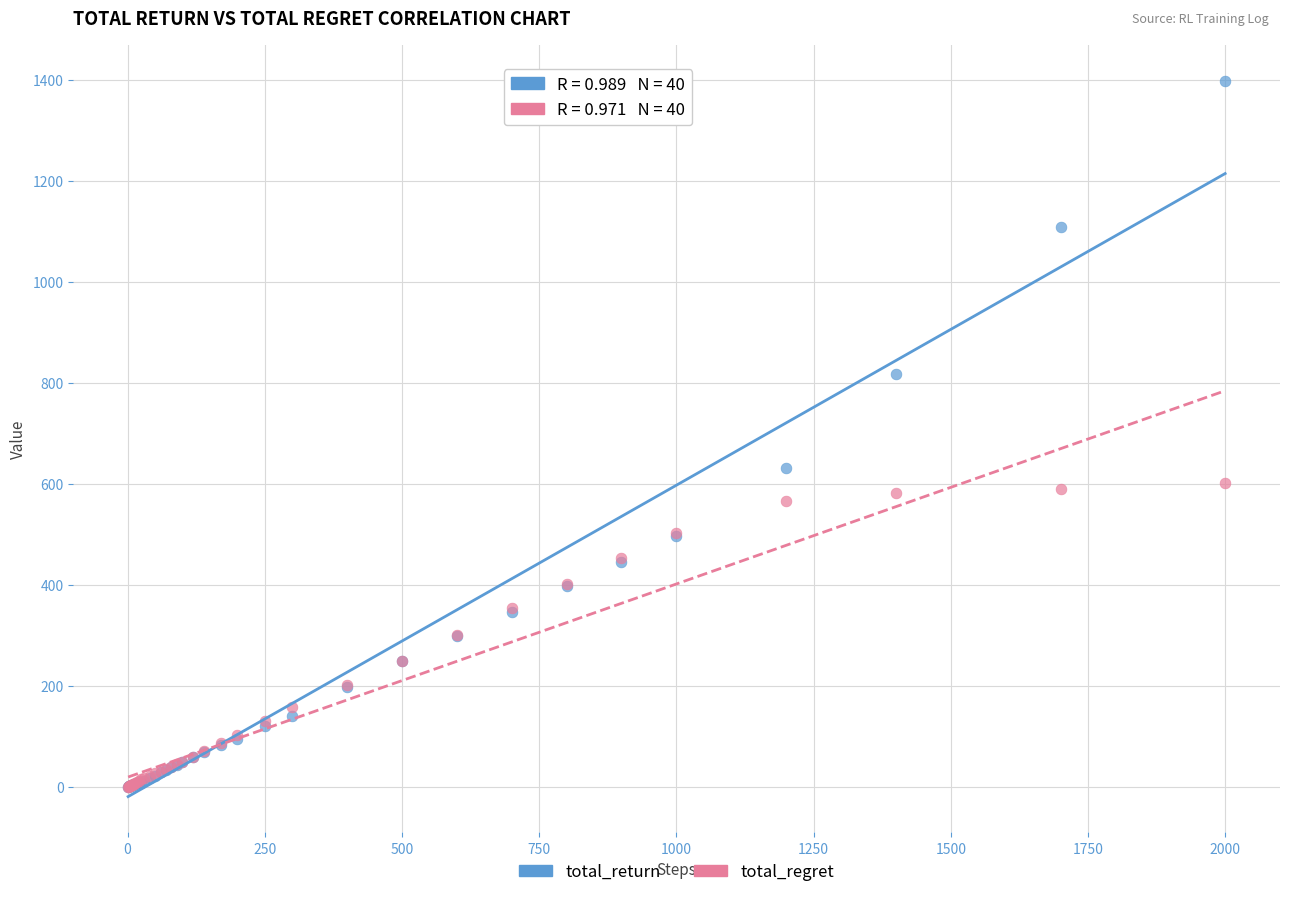

Which series reaches the maximum Y coordinate?

total_return